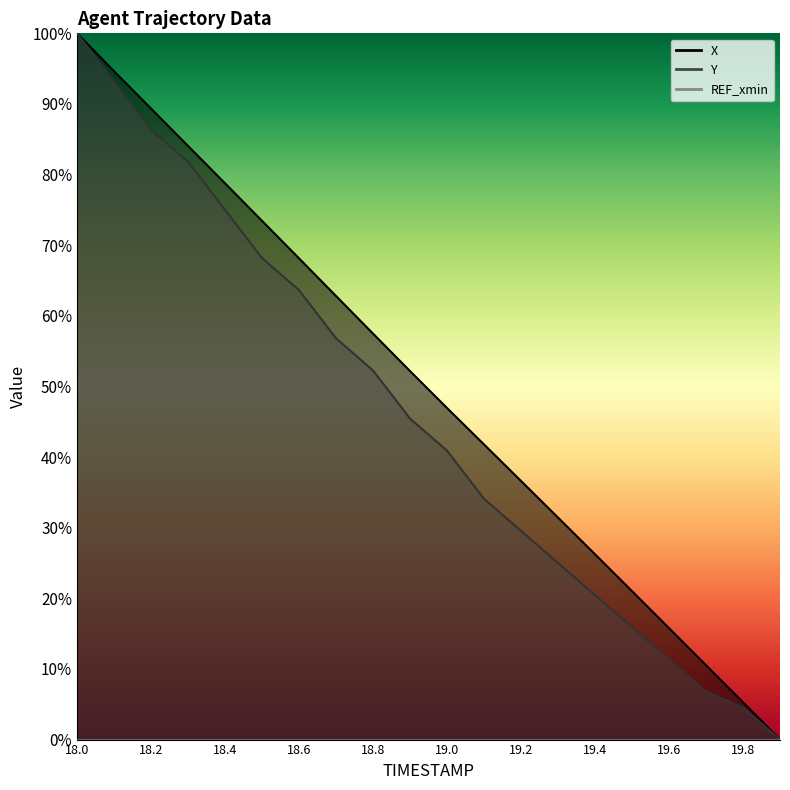

Reading left to right, transcribe all the data shown in this chart.

X: 18.0=100.0	18.1=94.6	18.2=89.3	18.3=84.1	18.4=78.8	18.5=73.4	18.6=68.1	18.7=62.8	18.8=57.5	18.9=52.2	19.0=46.9	19.1=41.8	19.2=36.6	19.3=31.4	19.4=26.2	19.5=21.0	19.6=15.8	19.7=10.5	19.8=5.3	19.9=0.0
Y: 18.0=100.0	18.1=93.2	18.2=86.4	18.3=81.8	18.4=75.0	18.5=68.2	18.6=63.6	18.7=56.8	18.8=52.3	18.9=45.5	19.0=40.9	19.1=34.1	19.2=29.5	19.3=25.0	19.4=20.5	19.5=15.9	19.6=11.4	19.7=6.8	19.8=4.5	19.9=0.0